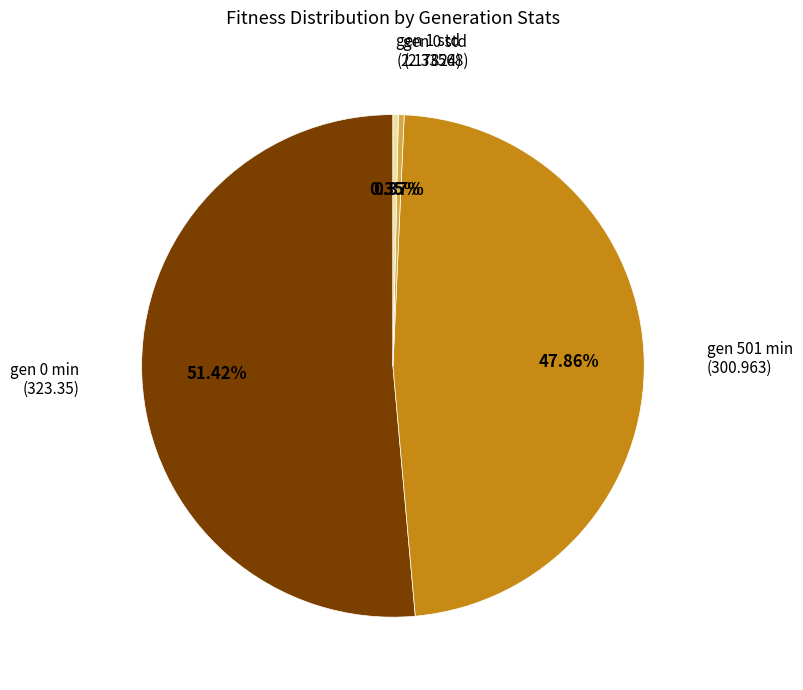

How many segments does this pie chart have?

4